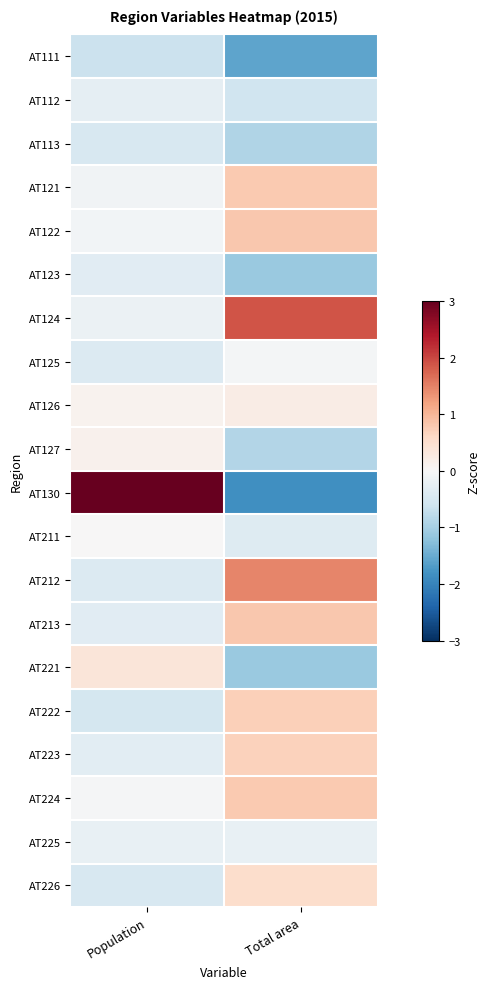

How many series are shown in this chart?

20